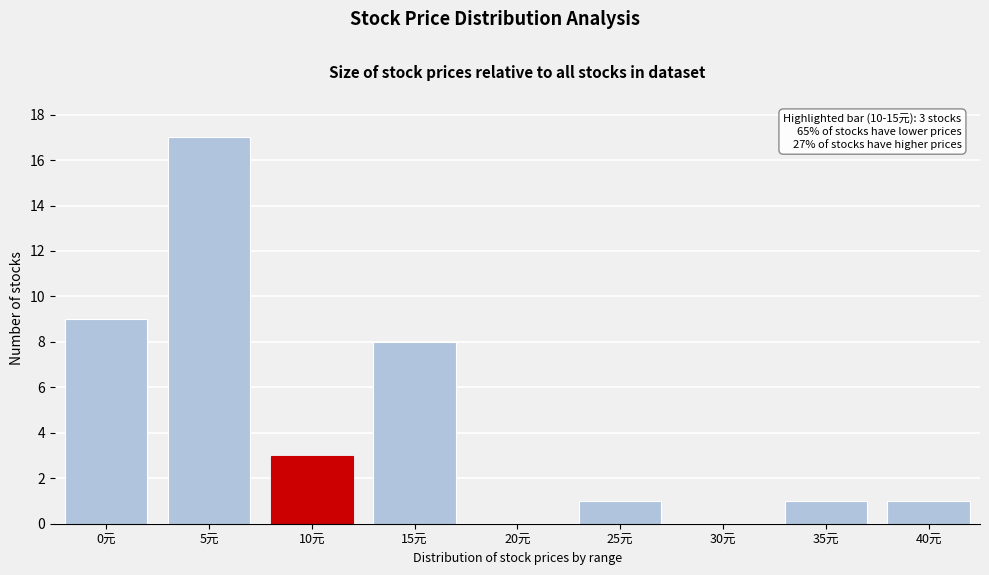

Reading right to left, transcribe all the data shown in this chart.

40元=1	35元=1	30元=0	25元=1	20元=0	15元=8	10元=3	5元=17	0元=9